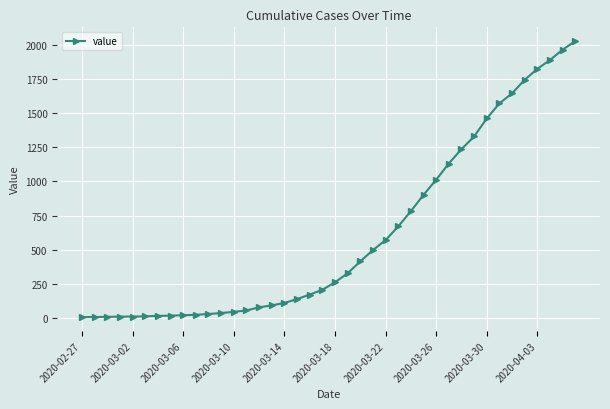

What is the maximum value shown in the chart?

2027